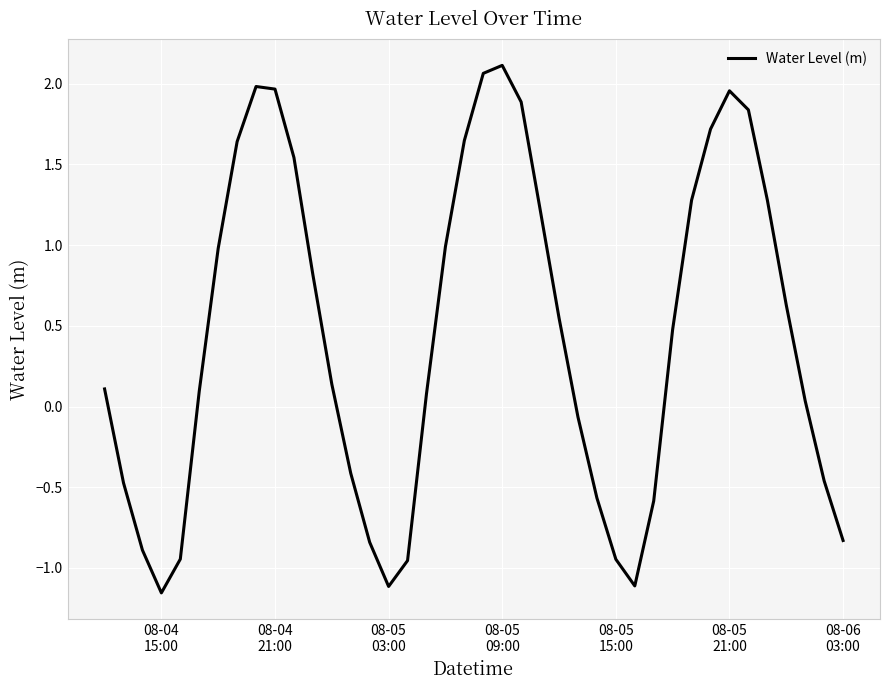

What is the difference between the maximum and minimum values?

3.3